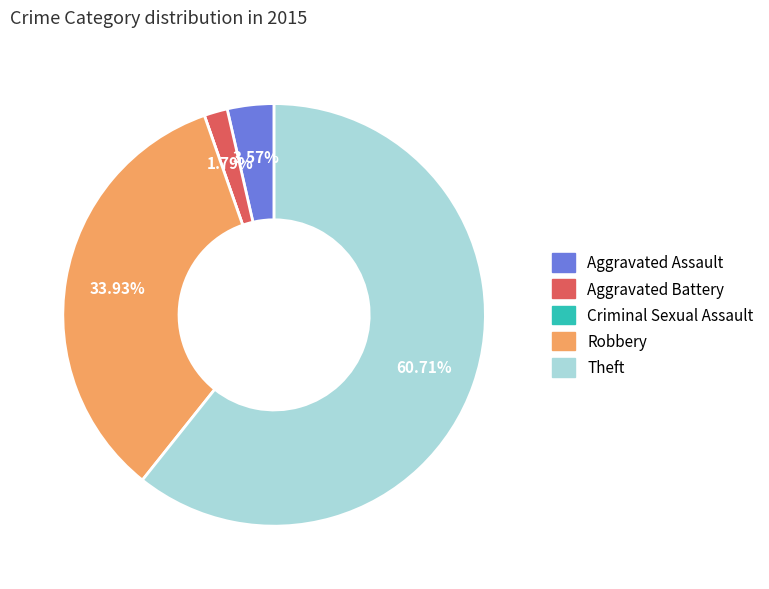

Does any single category account for the majority?

Yes